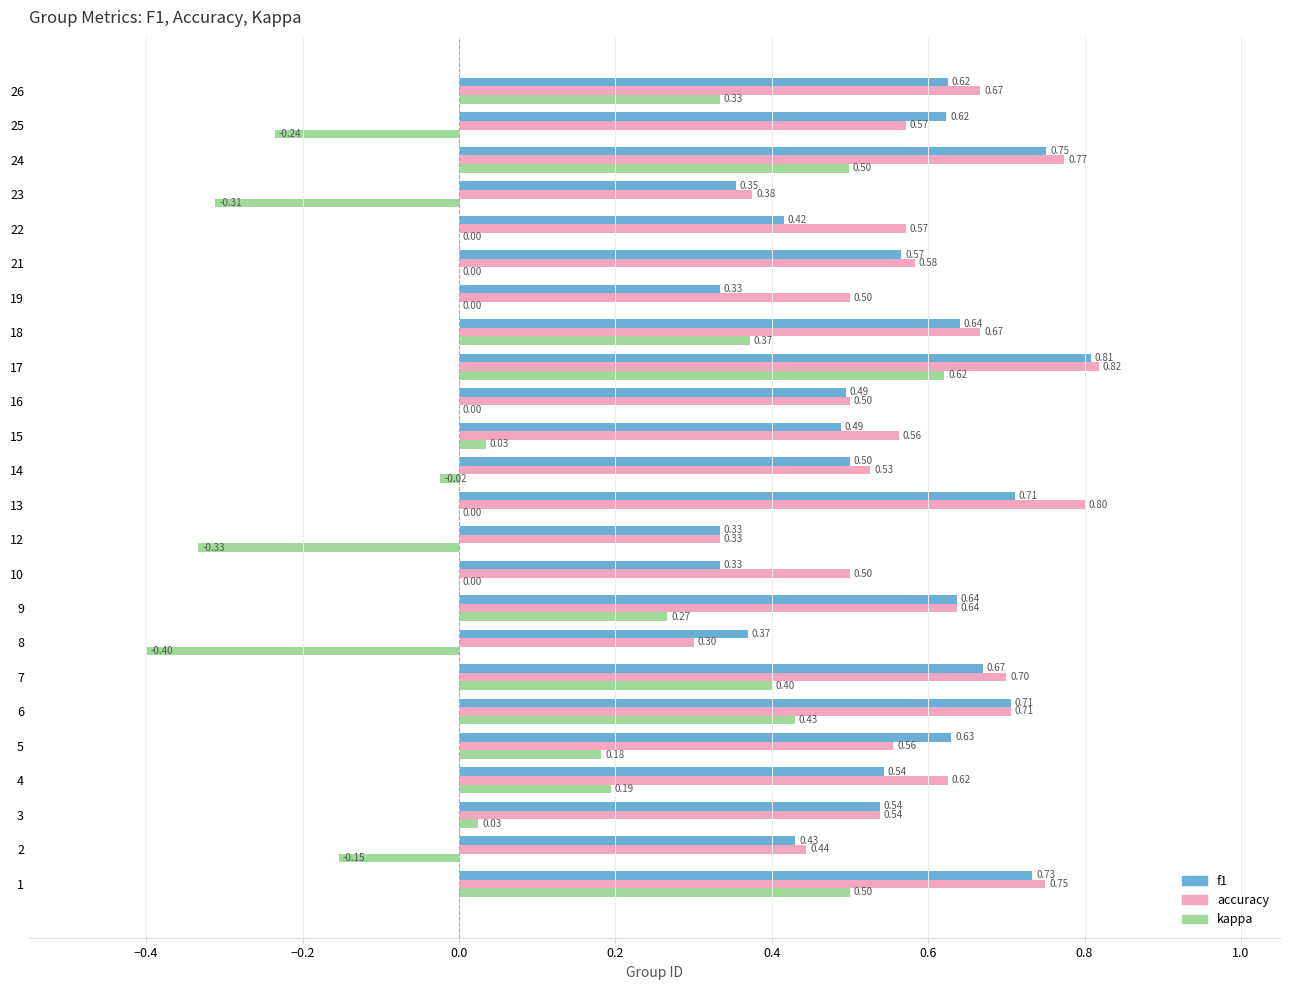

At which label does f1 reach its peak?

17